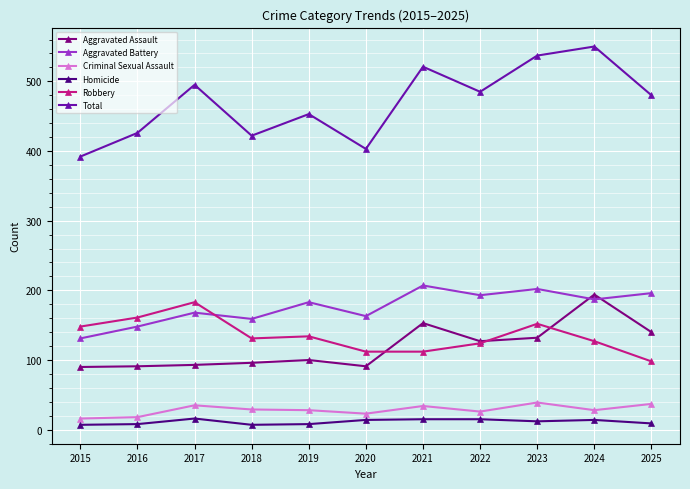

At how many categories does at least one series exceed 36?

11